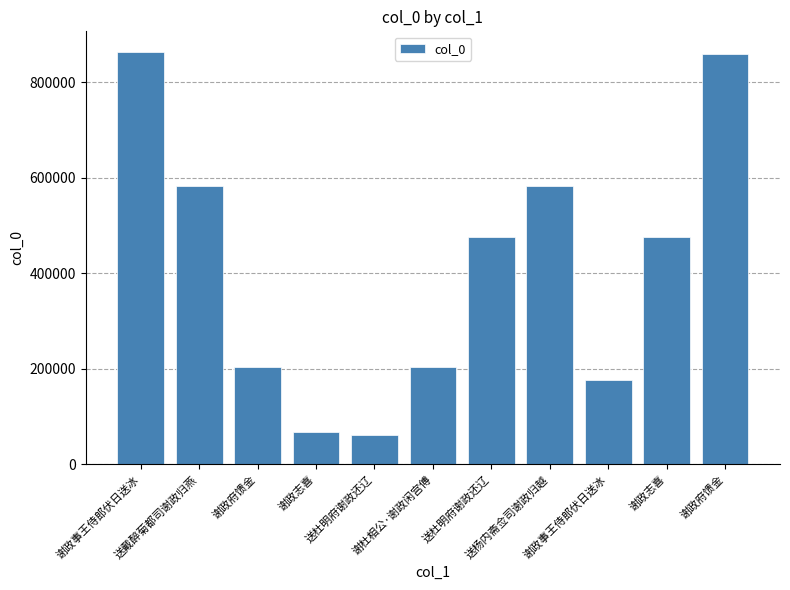

How many values are below 475966?

5